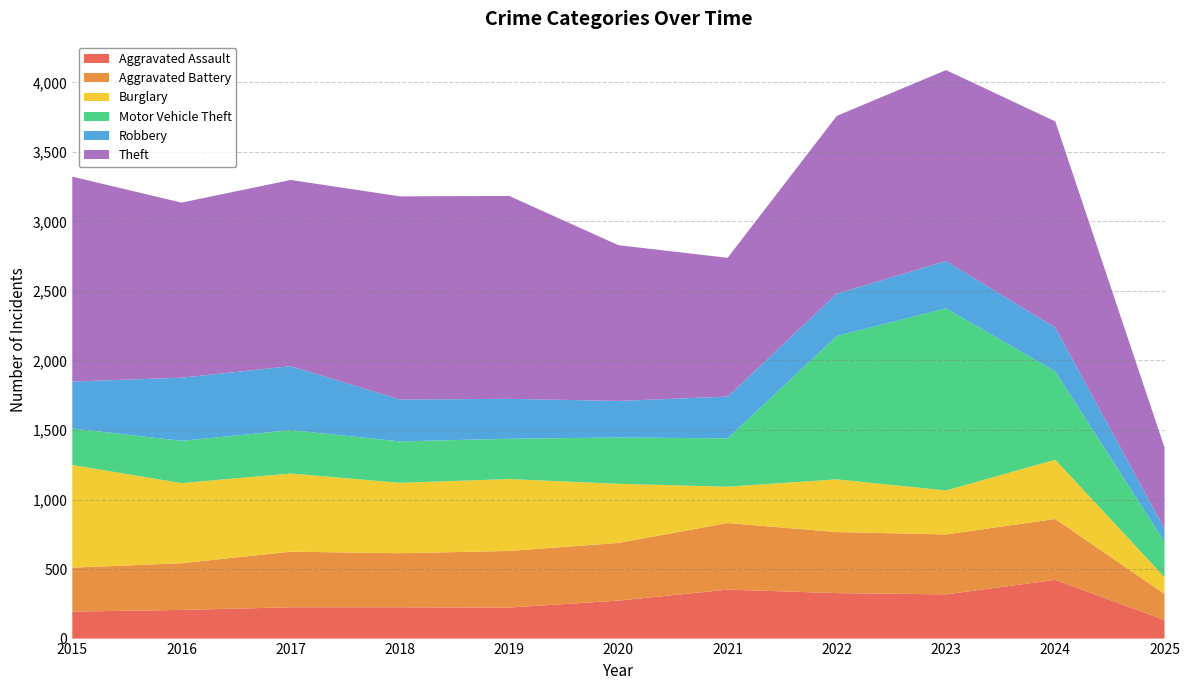

Reading left to right, extract all data points from this chart.

Aggravated Assault: 194	206	225	225	223	273	352	327	318	422	134
Aggravated Battery: 316	336	400	389	407	415	479	439	431	438	187
Burglary: 738	576	562	506	517	425	261	379	316	426	121
Motor Vehicle Theft: 263	304	312	298	290	333	348	1031	1310	635	254
Robbery: 337	454	460	301	287	263	300	304	340	315	94
Theft: 1474	1259	1339	1461	1459	1120	998	1279	1373	1483	584